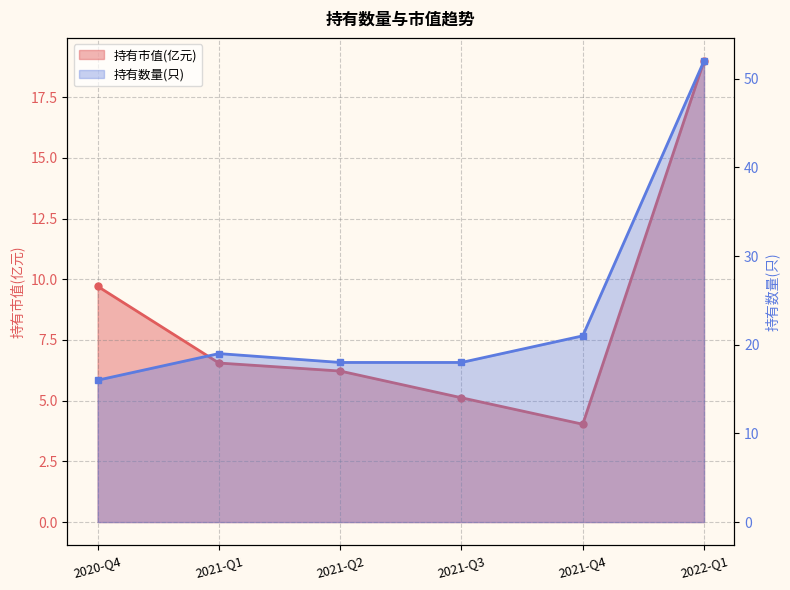

Where is the first local minimum for 持有市值(亿元)?

2021-Q4